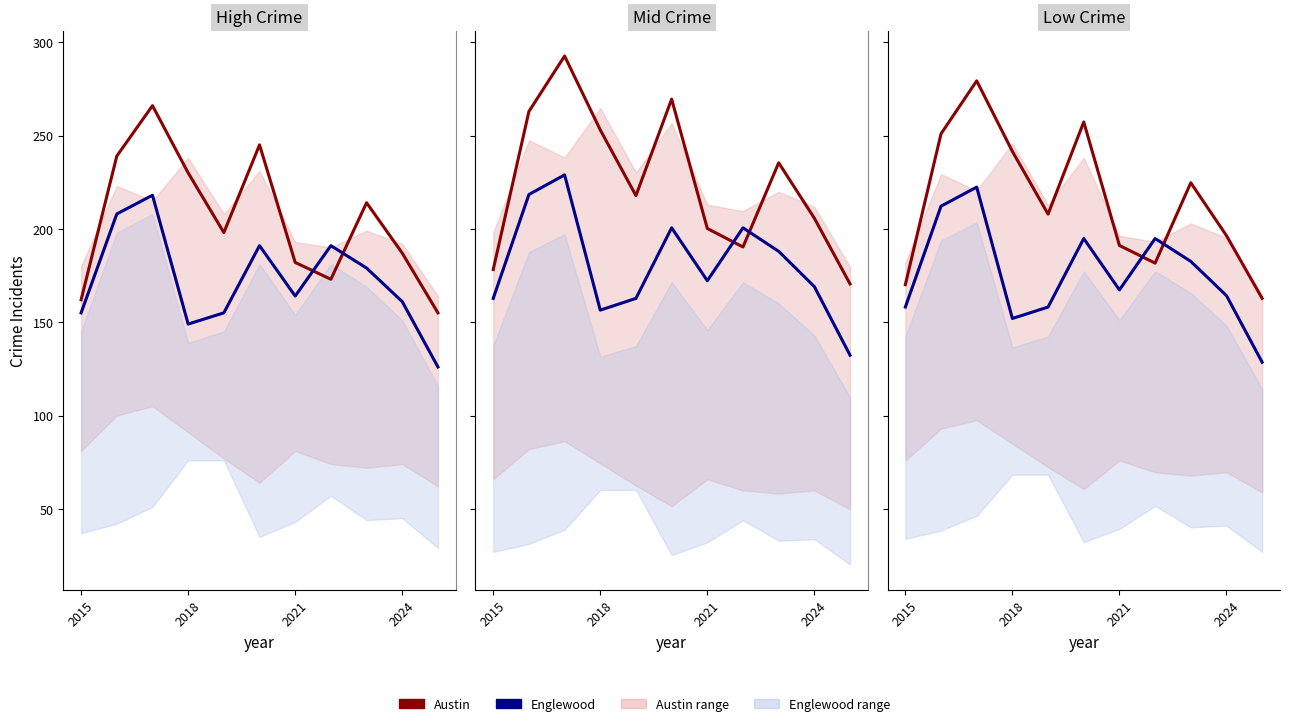

True or false: Englewood and Austin intersect in this chart.

True